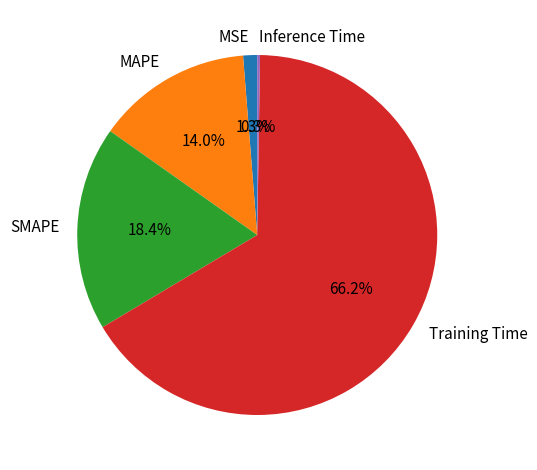

Which category has the biggest portion of the pie?

Training Time